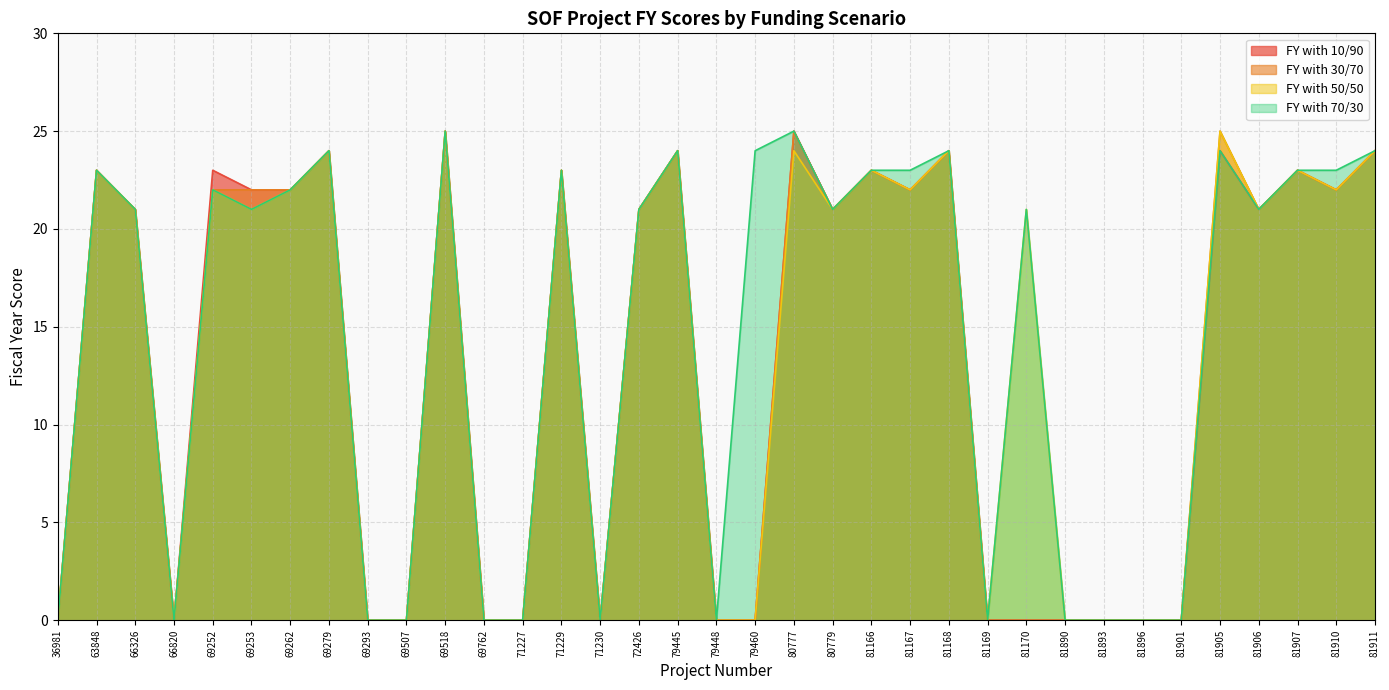

At which category does the chart reach its peak across all series?

69518